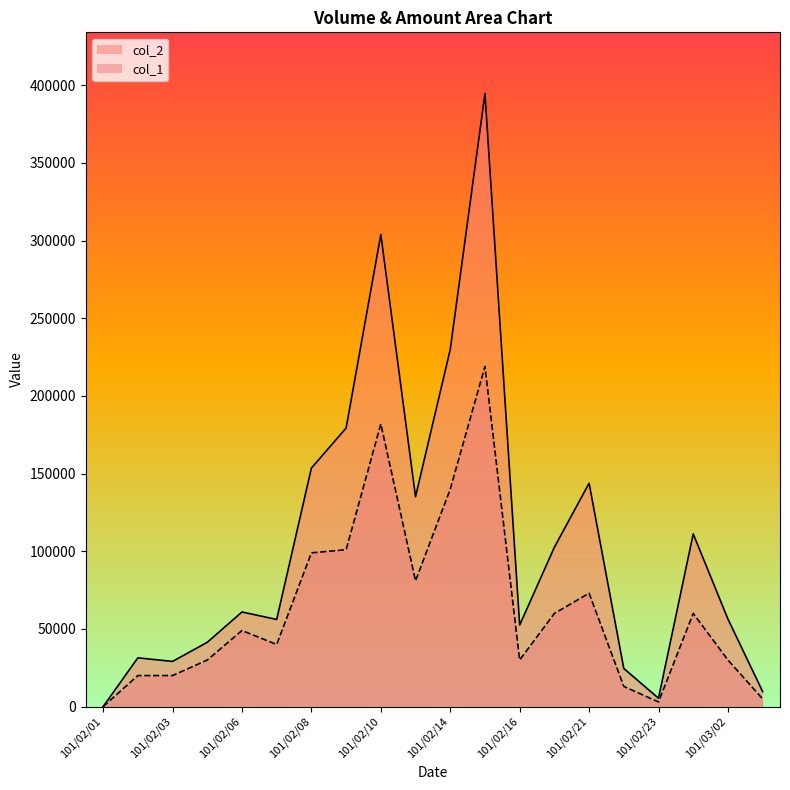

How many series are shown in this chart?

2